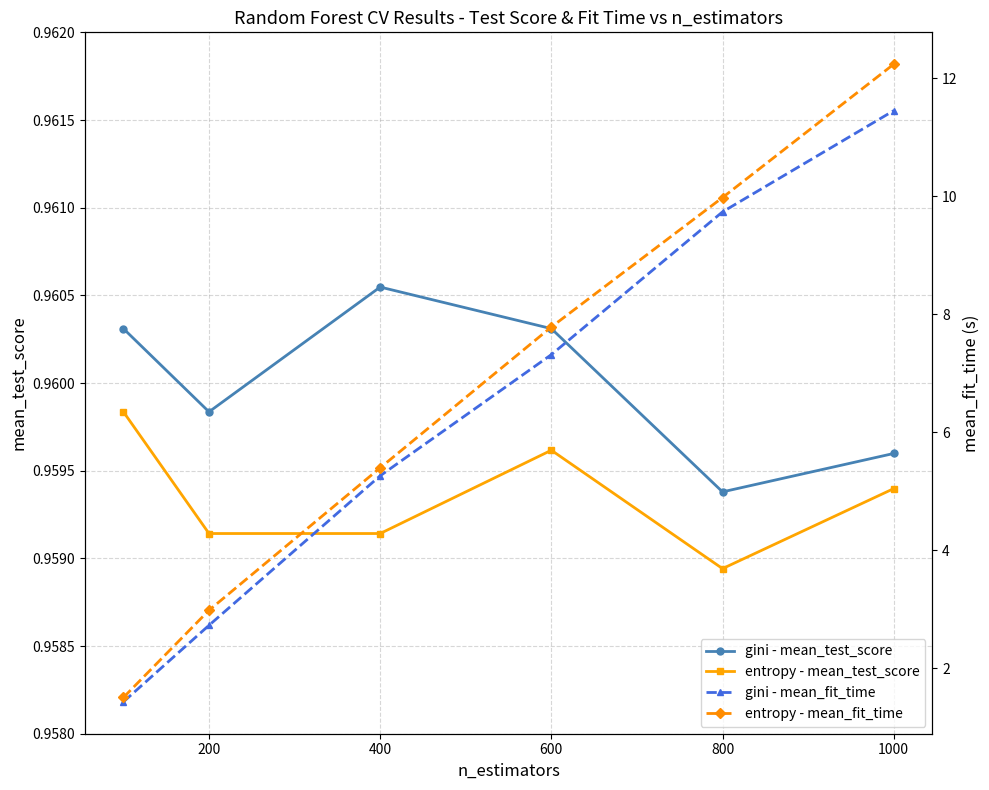

Which series has the largest total across all categories?

entropy - mean_fit_time